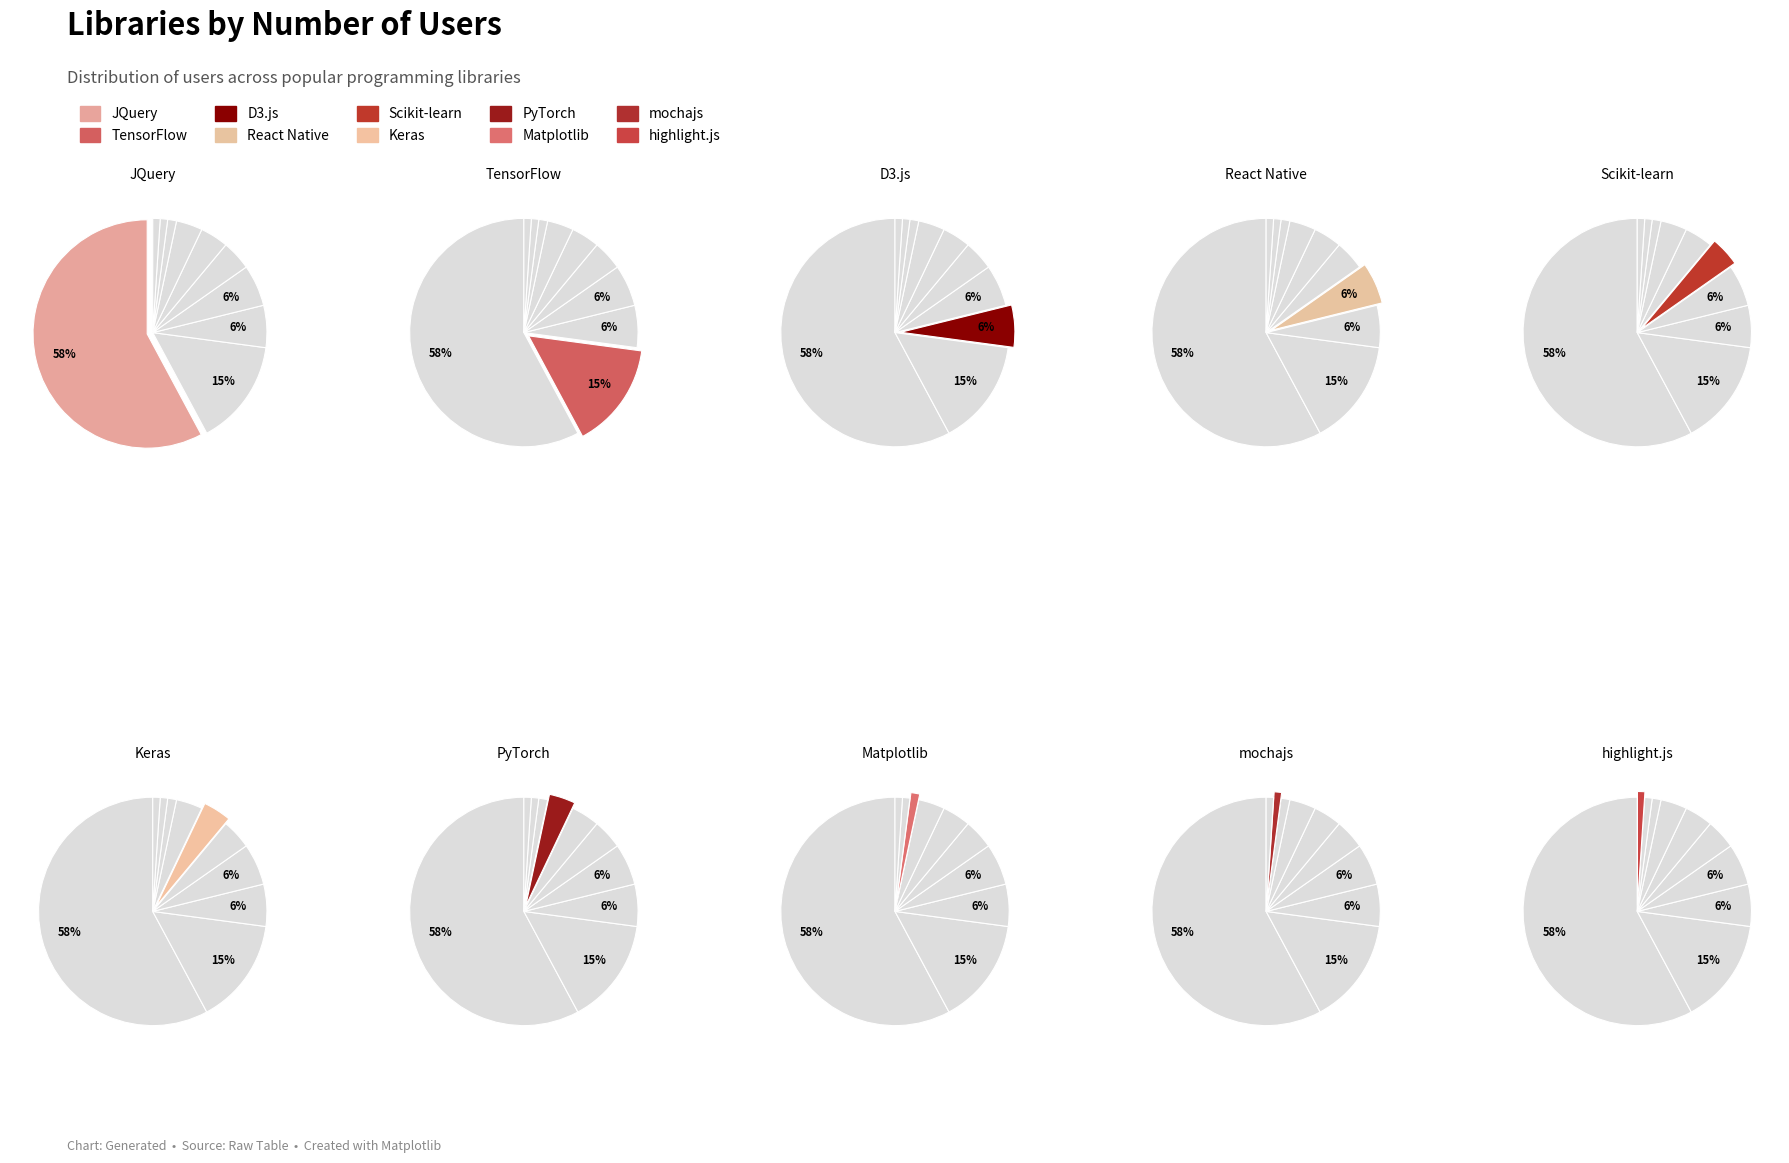

To the nearest percent, what is the difference between the largest and smallest slice percentages?

57%